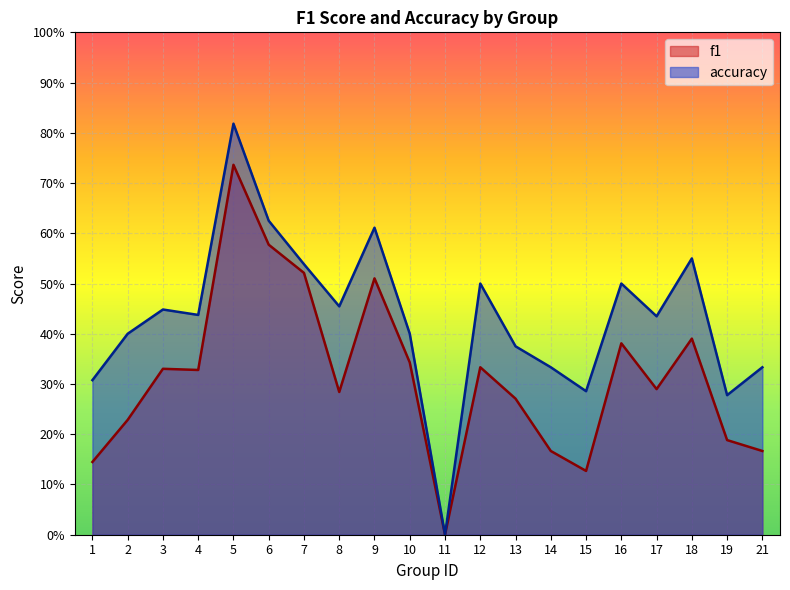

Between 6 and 10, which series saw the biggest shift?

f1